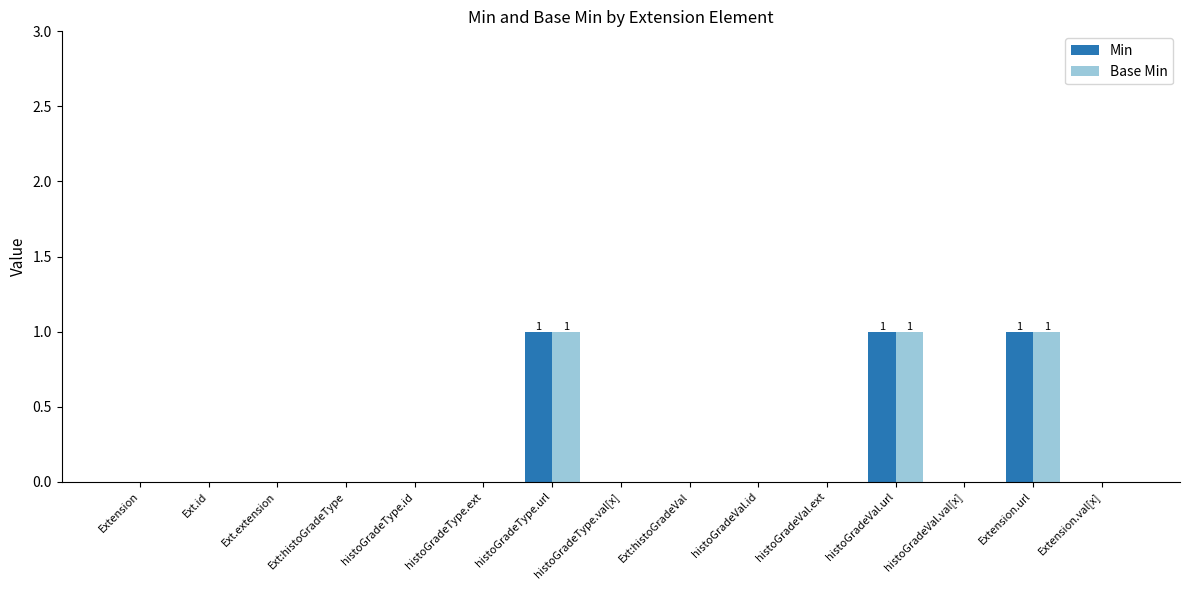

Is the value of Base Min at Extension.url greater than the value of Min at histoGradeVal.ext?

Yes